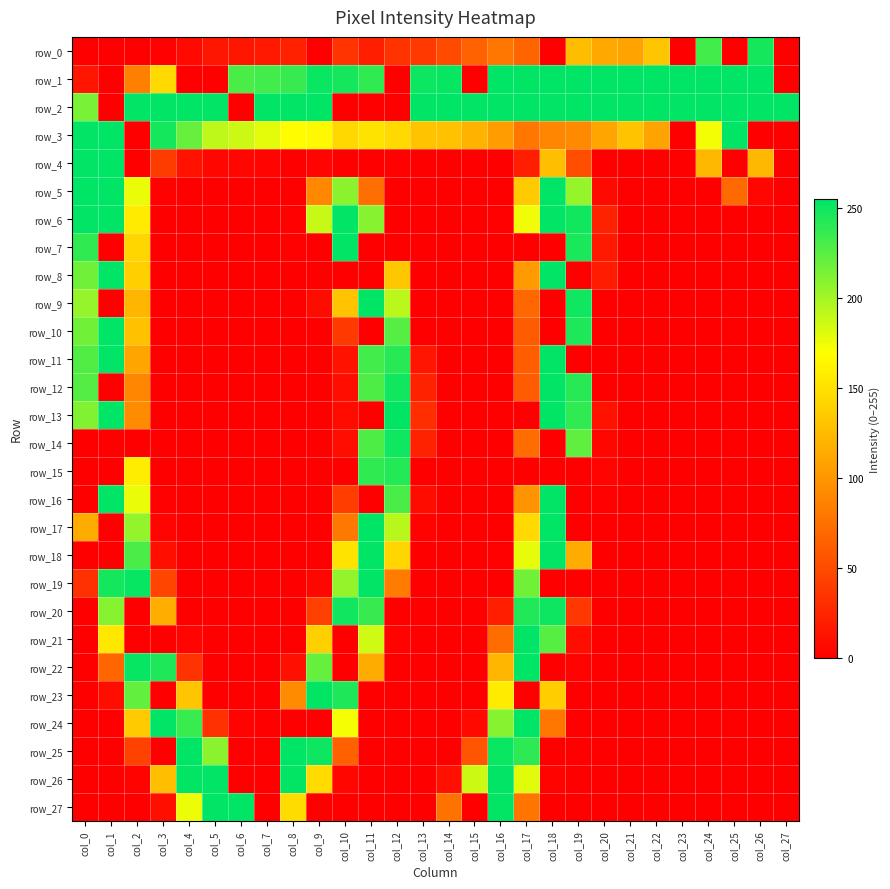

What is the maximum value shown in the chart?

255